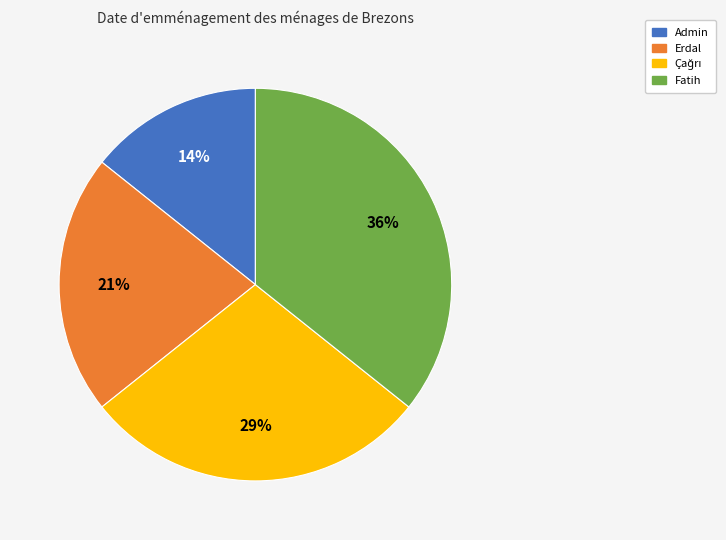

Is Erdal the majority of the pie?

No